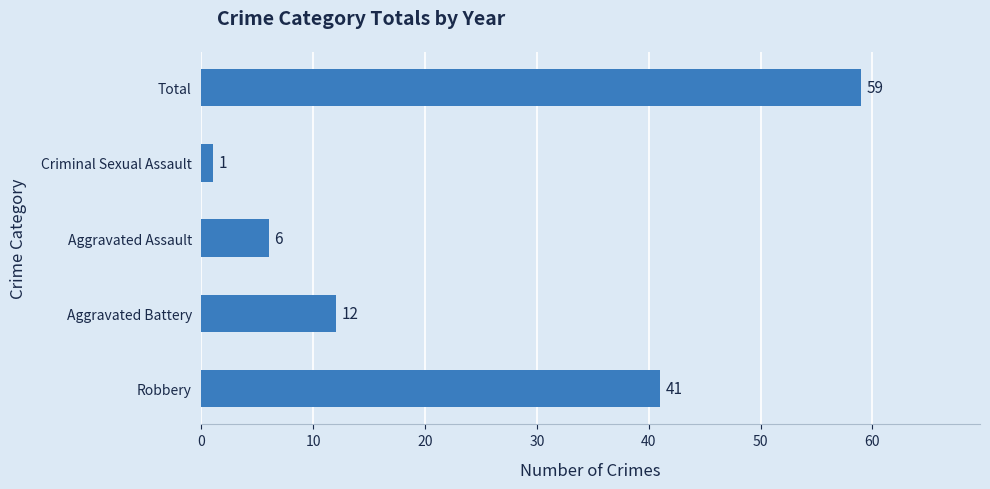

At which category does the chart reach its minimum across all series?

Criminal Sexual Assault